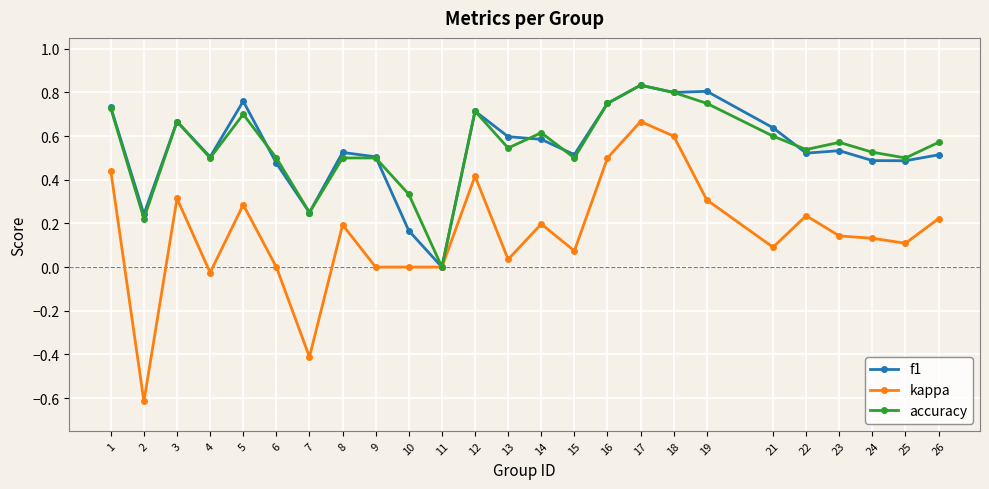

Which series has the widest spread of values?

kappa